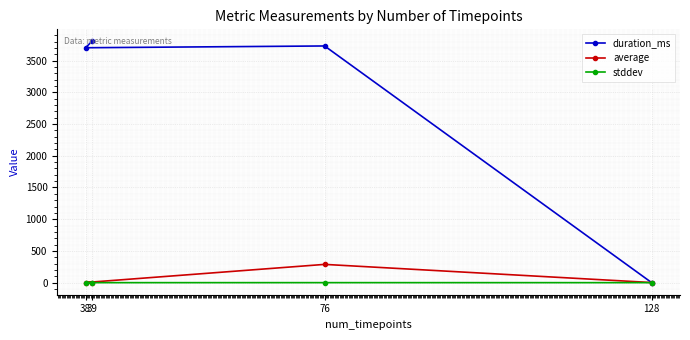

What is the difference between the second highest and minimum values in the average series?

0.4